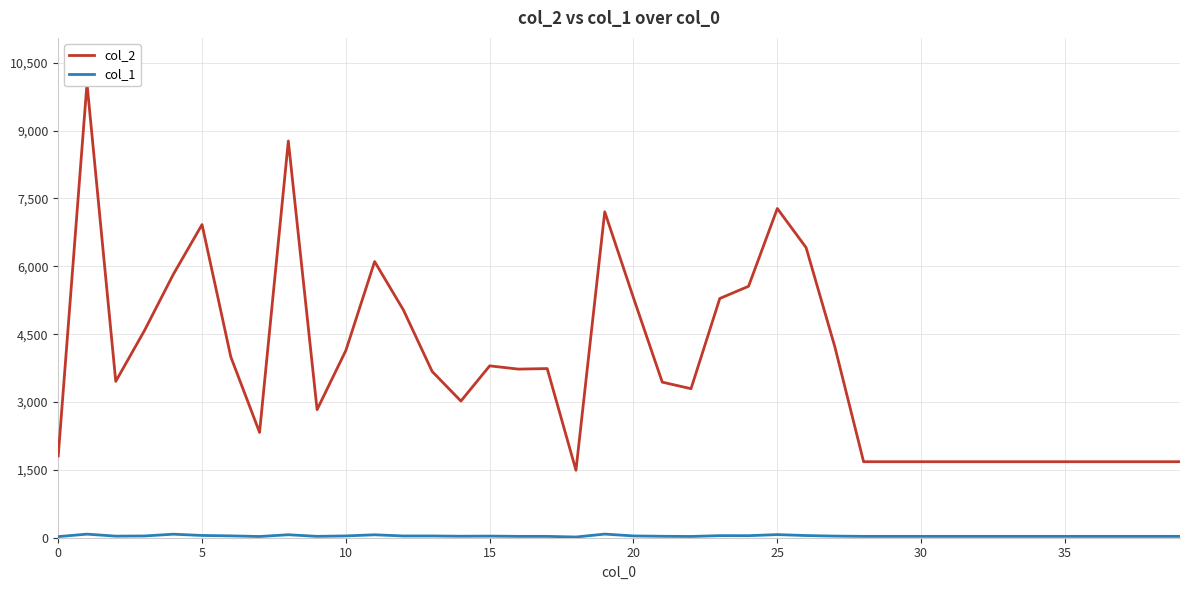

True or false: col_2 and col_1 intersect in this chart.

False